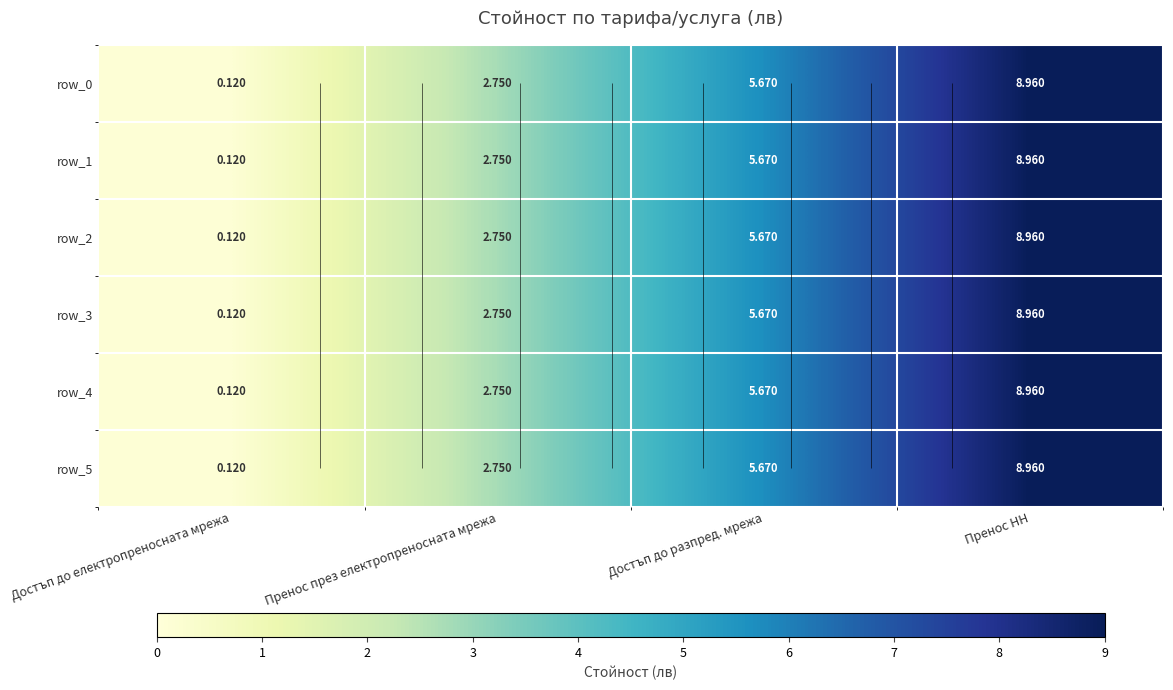

Reading right to left, transcribe all the data shown in this chart.

row_0: Пренос НН=9.0	Достъп до разпред. мрежа=5.7	Пренос през електропреносната мрежа=2.8	Достъп до електропреносната мрежа=0.1
row_1: Пренос НН=9.0	Достъп до разпред. мрежа=5.7	Пренос през електропреносната мрежа=2.8	Достъп до електропреносната мрежа=0.1
row_2: Пренос НН=9.0	Достъп до разпред. мрежа=5.7	Пренос през електропреносната мрежа=2.8	Достъп до електропреносната мрежа=0.1
row_3: Пренос НН=9.0	Достъп до разпред. мрежа=5.7	Пренос през електропреносната мрежа=2.8	Достъп до електропреносната мрежа=0.1
row_4: Пренос НН=9.0	Достъп до разпред. мрежа=5.7	Пренос през електропреносната мрежа=2.8	Достъп до електропреносната мрежа=0.1
row_5: Пренос НН=9.0	Достъп до разпред. мрежа=5.7	Пренос през електропреносната мрежа=2.8	Достъп до електропреносната мрежа=0.1